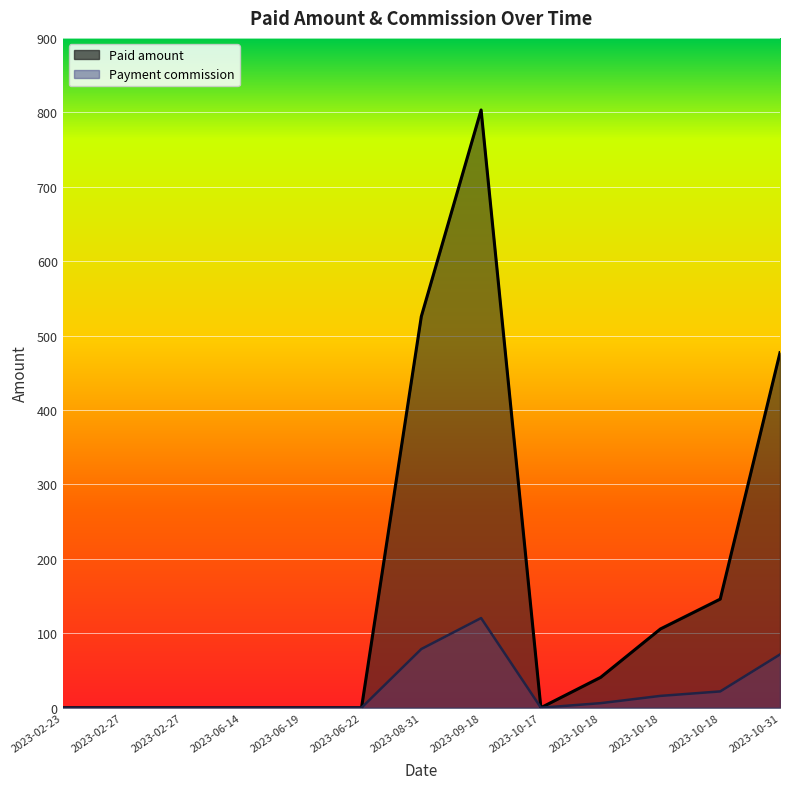

How many values in the Paid amount series exceed 0?

6